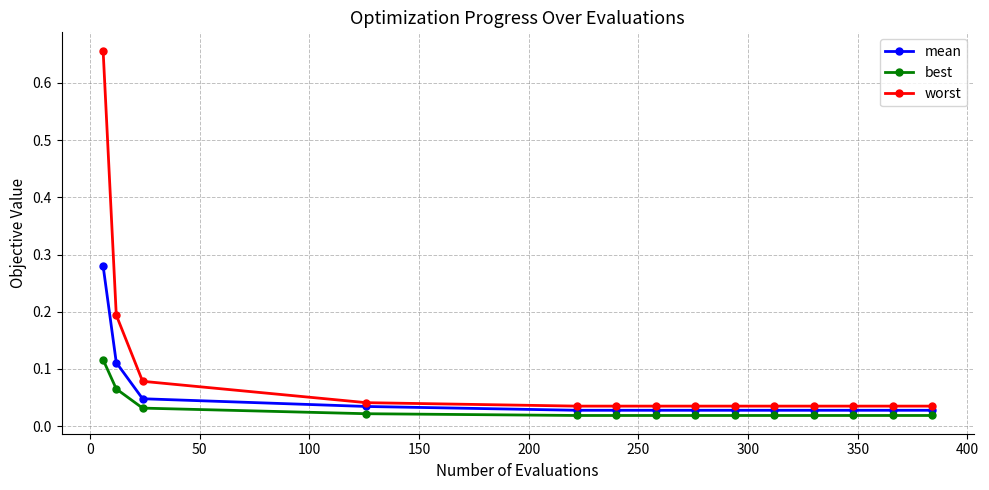

Rank the series by their average value, from lowest to highest.

best, mean, worst